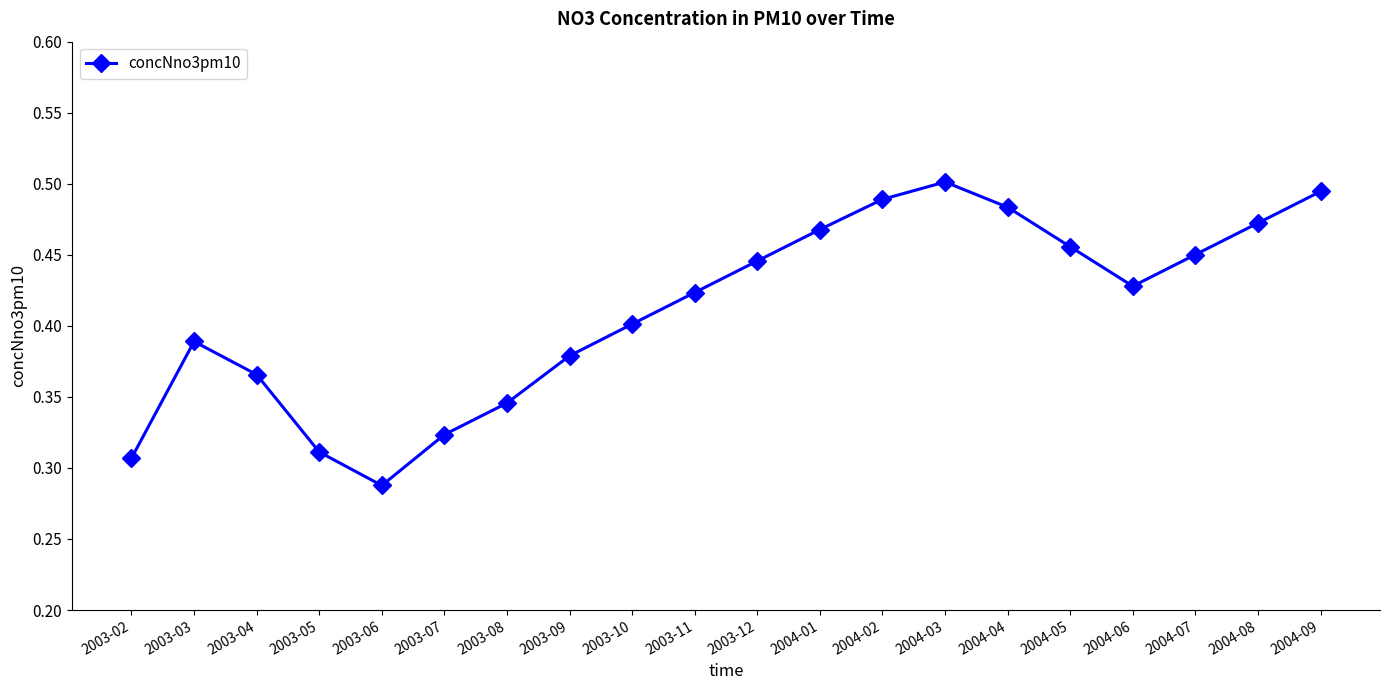

Which has a higher value, 2003-10 or 2004-06?

2004-06